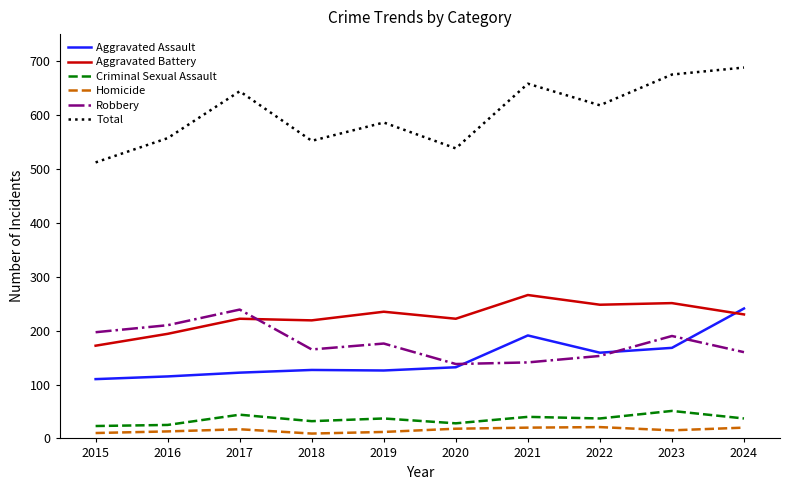

What is the sum of the Total values at 2015 and 2018?

1064